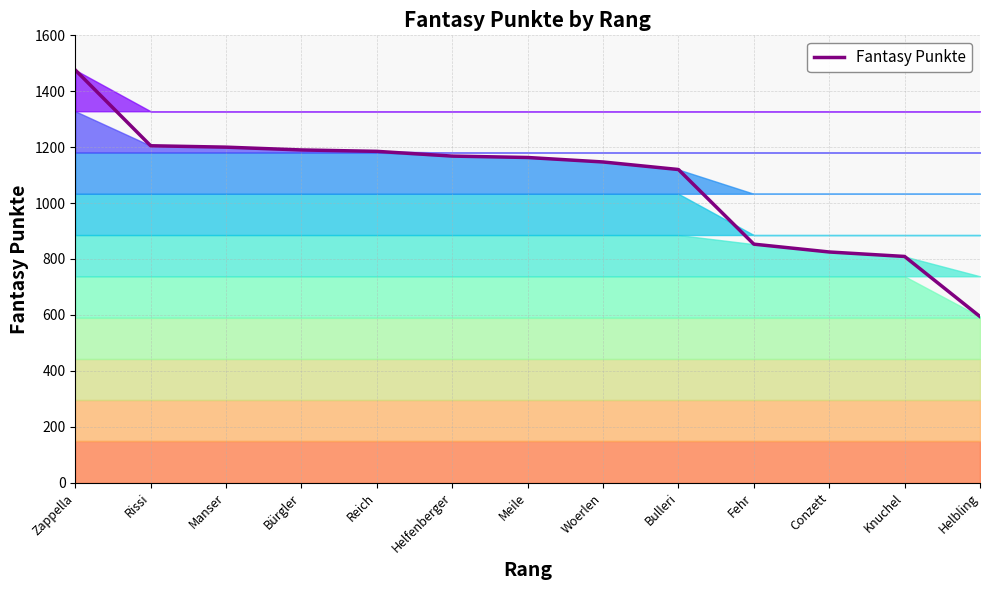

What is the maximum value shown in the chart?

1476